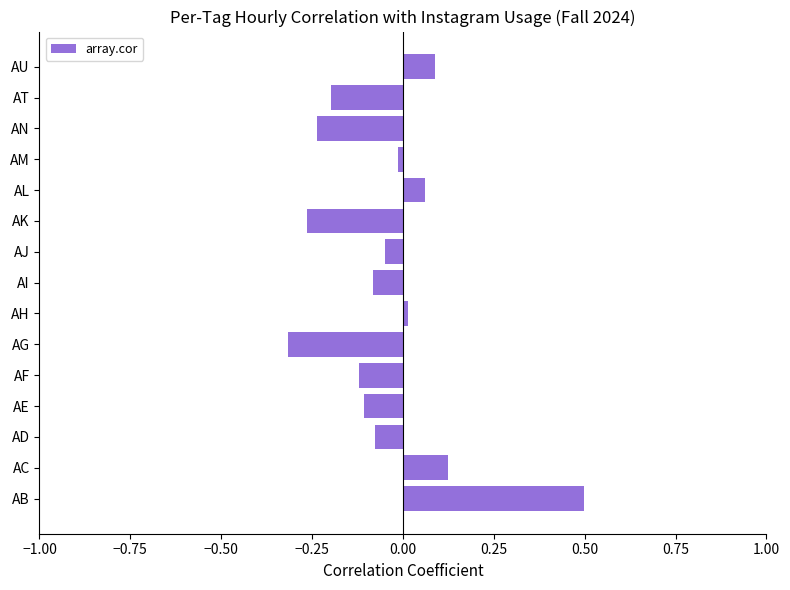

What is the difference between the maximum and second lowest values?

0.8